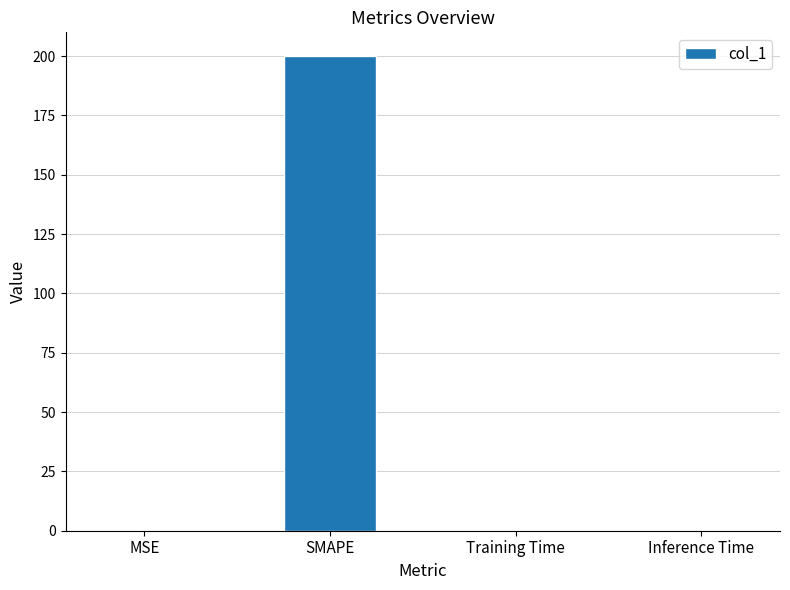

The chart shows a value of 0.0 at Inference Time. True or false?

True